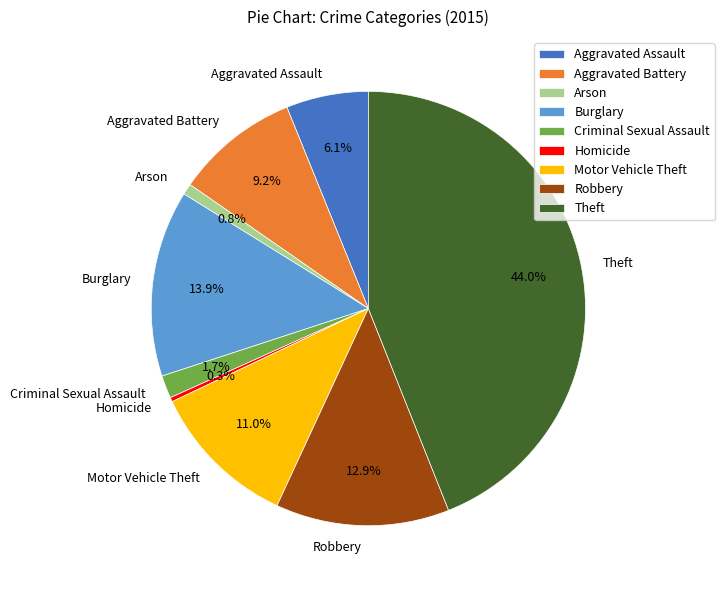

To the nearest percent, what is the difference between the largest and smallest slice percentages?

44%